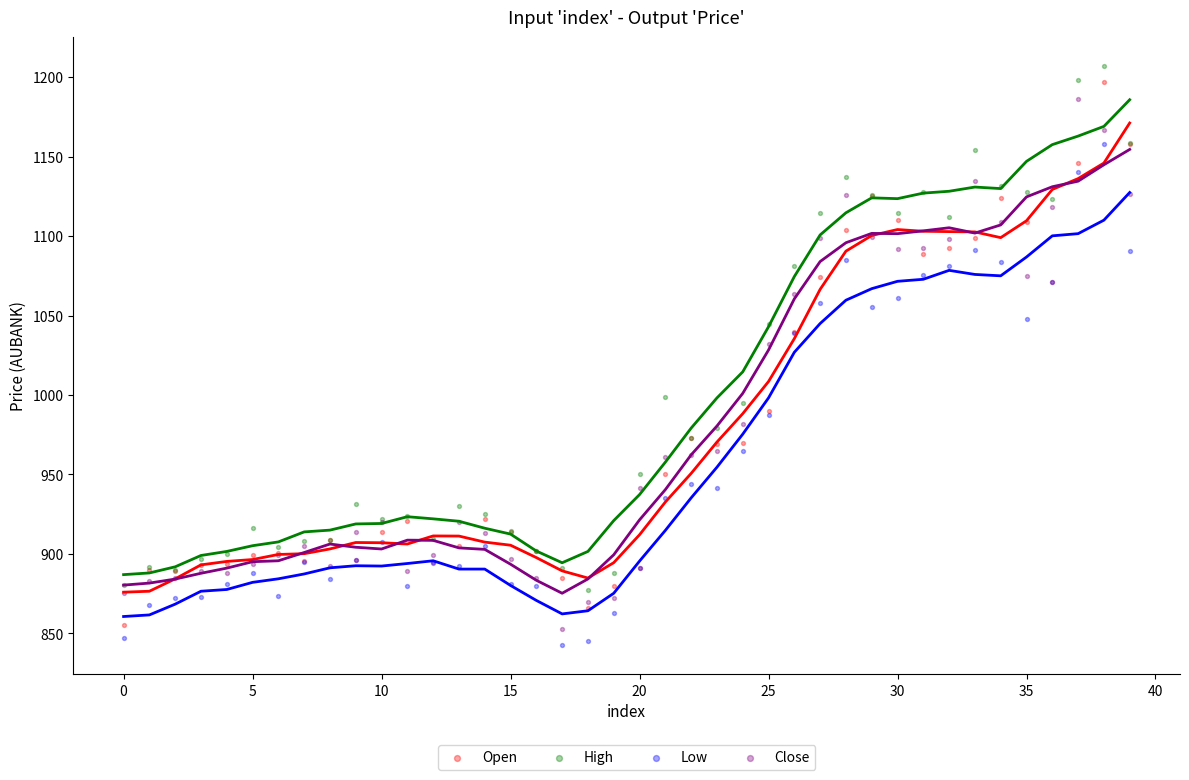

In the Open series, what Y value is closest to 1026?

1039.8